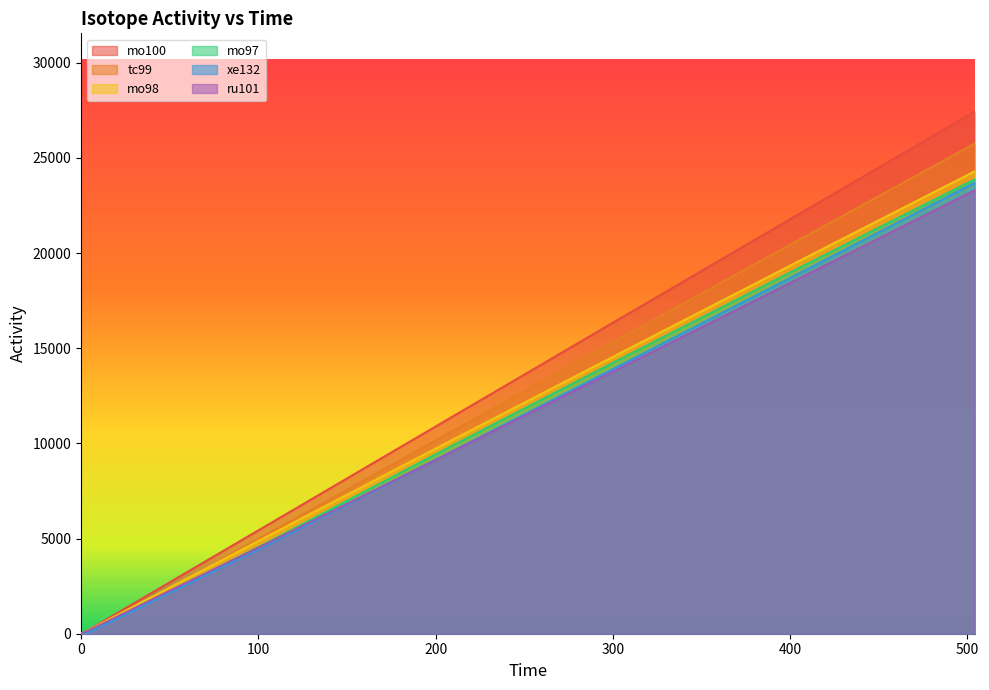

Reading left to right, transcribe all the data shown in this chart.

mo100: 0.0	187.4	5646.8	11103.5	16555.9	21995.8	27429.6
tc99: 0.0	48.1	5174.8	10358.3	15512.6	20642.0	25746.7
mo98: 0.0	168.8	5063.6	9917.4	14736.3	19530.5	24287.3
mo97: 0.0	83.8	4735.7	9619.3	14425.8	19170.3	23871.2
xe132: 0.0	41.8	4606.6	9333.6	14096.7	18884.6	23691.2
ru101: 0.0	151.3	4703.5	9315.0	13953.9	18611.4	23293.7